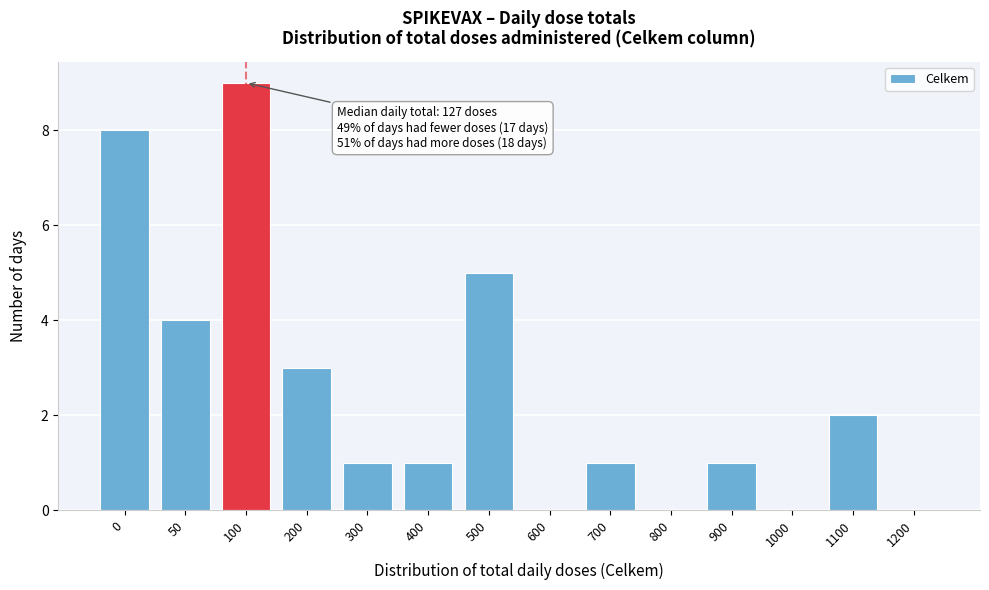

Reading left to right, extract all data points from this chart.

0=8	50=4	100=9	200=3	300=1	400=1	500=5	600=0	700=1	800=0	900=1	1000=0	1100=2	1200=0